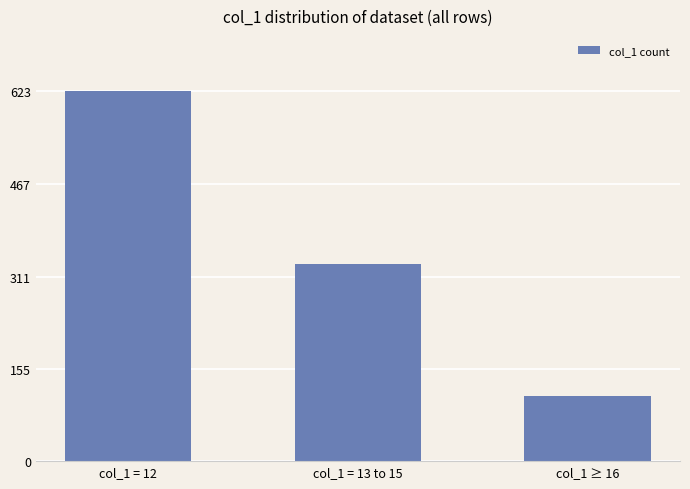

What is the maximum value shown in the chart?

623